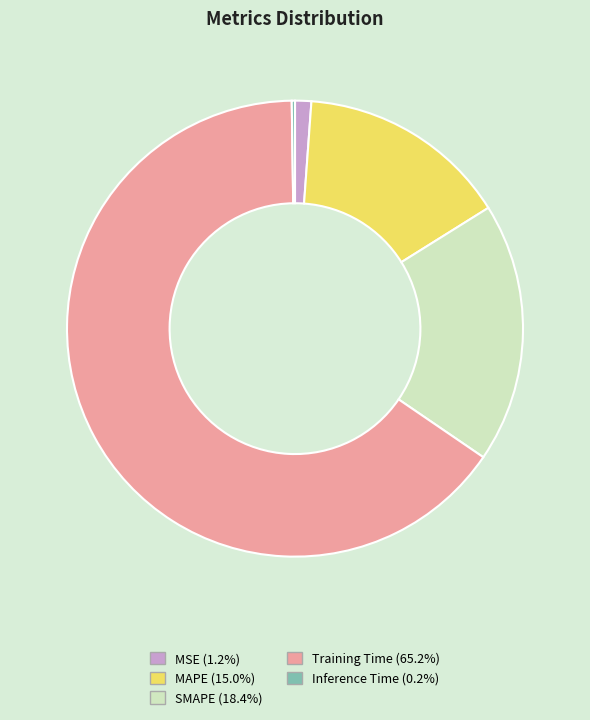

Is there a majority slice in this chart?

Yes